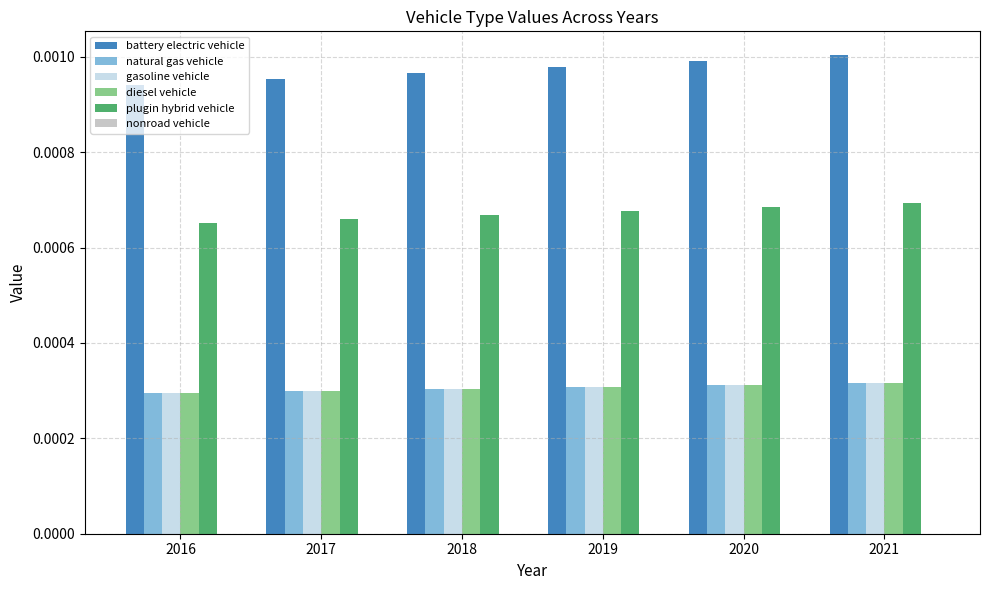

How many groups of bars are there?

6